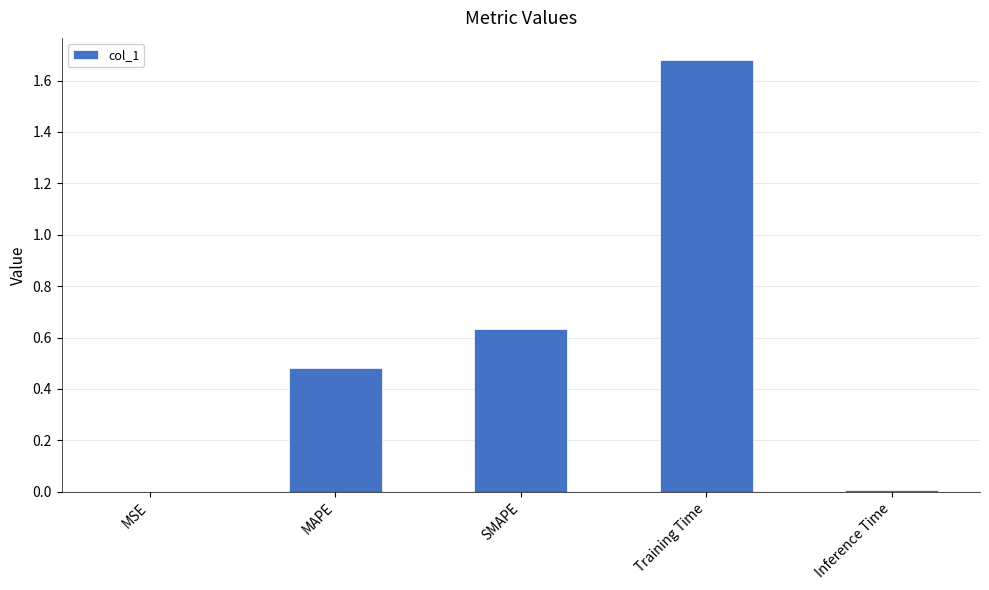

What is the sum of all values?

2.8